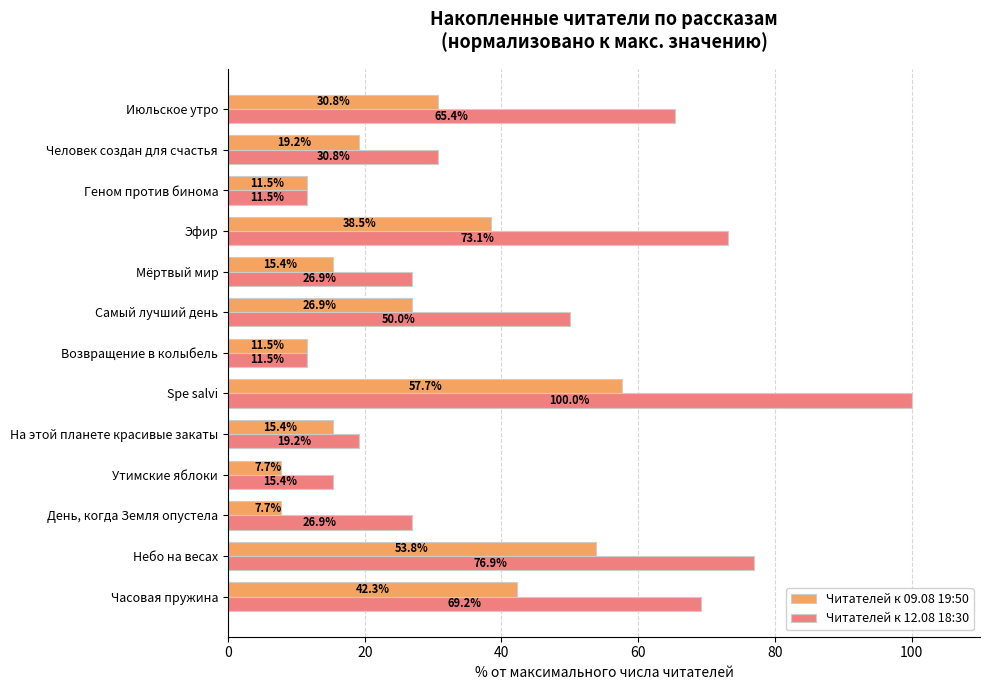

Between Часовая пружина and Человек создан для счастья, which series saw the biggest shift?

Читателей к 12.08 18:30